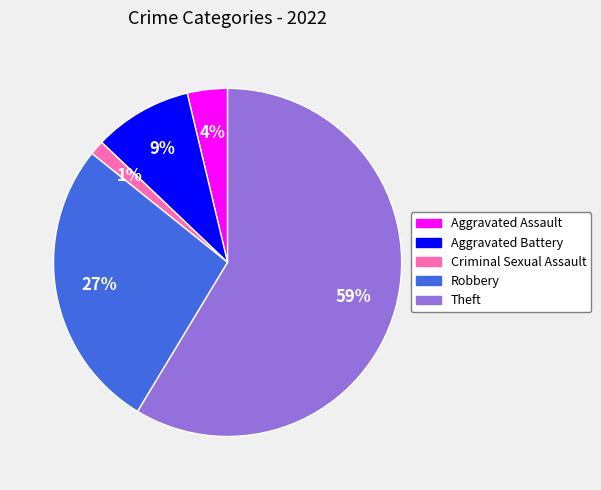

Which slice is the largest?

Theft